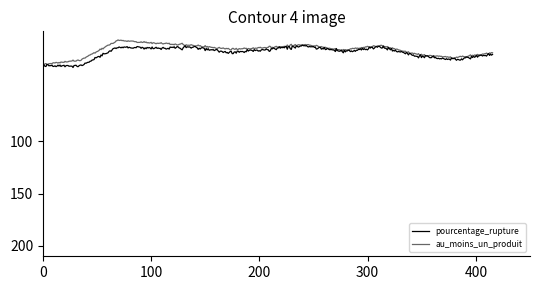

Does the chart display data point markers on the line(s)?

No